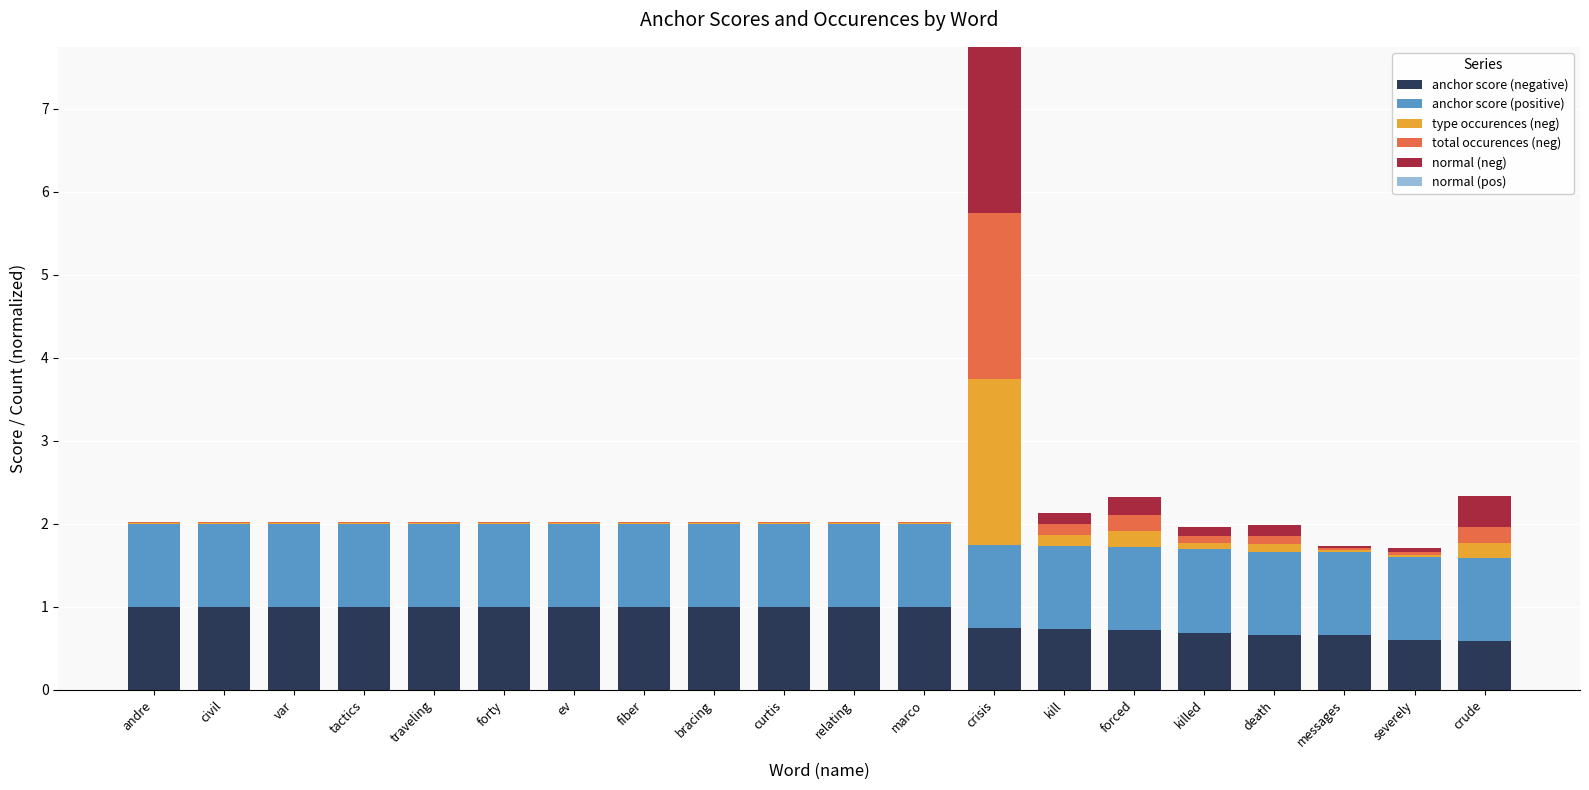

What is the total value across all series at bracing?

2.0